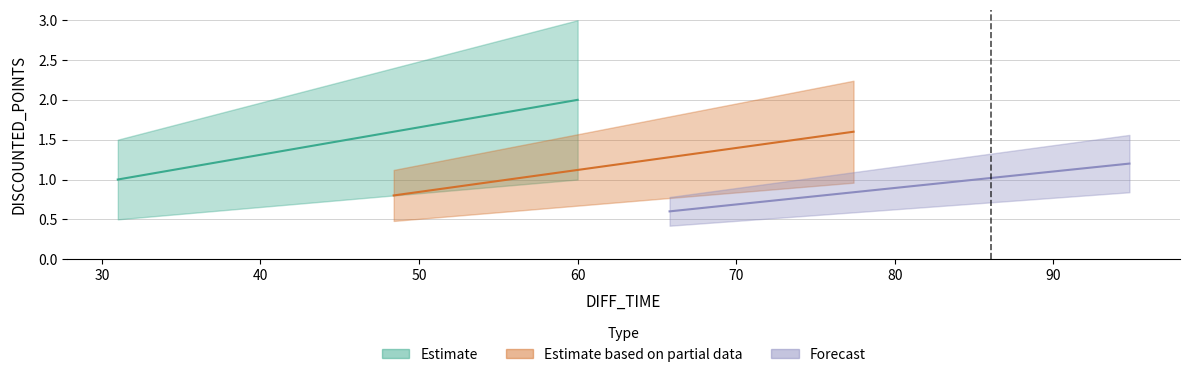

What is the difference between the maximum and minimum values?

1